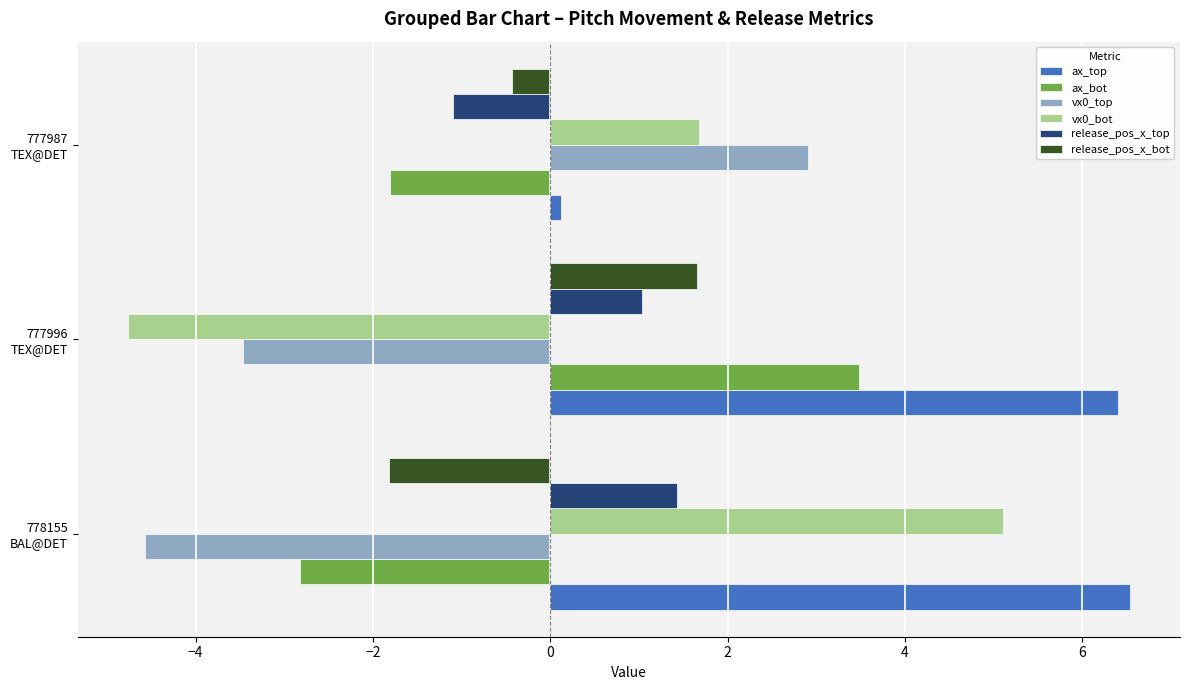

Which series has the largest total across all categories?

ax_top